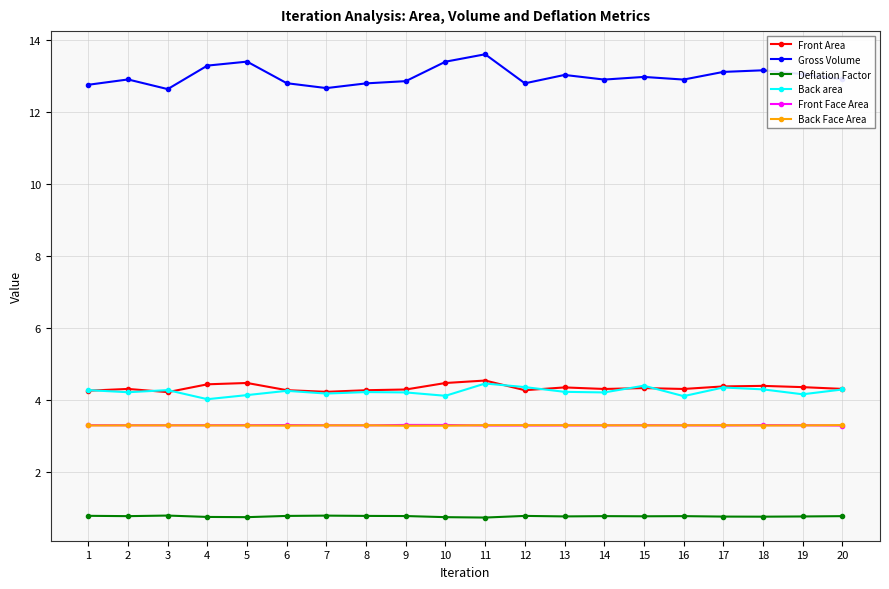

Does the chart display data point markers on the line(s)?

Yes